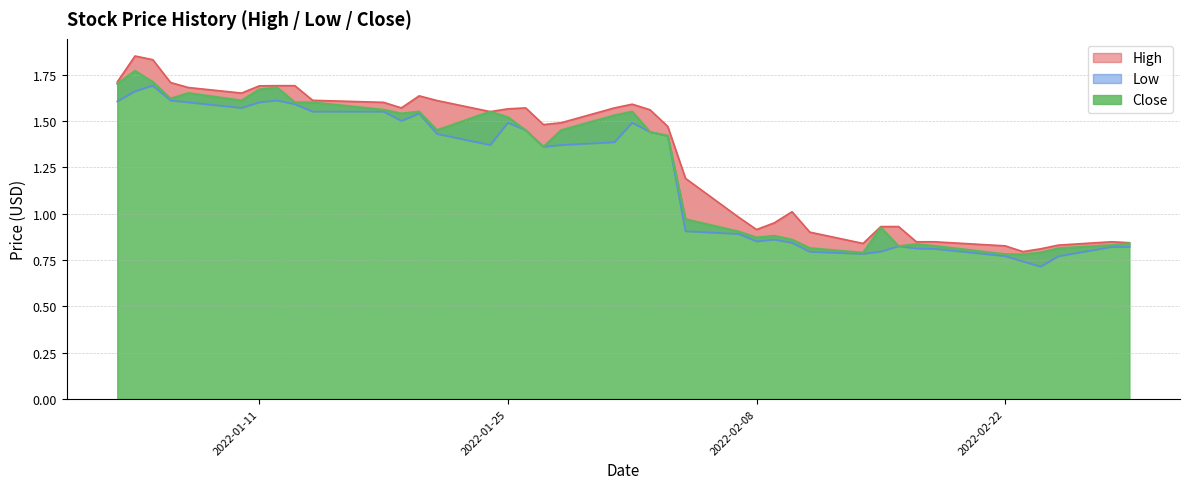

True or false: Low has a value of 0.3 at 2022-02-08.

False